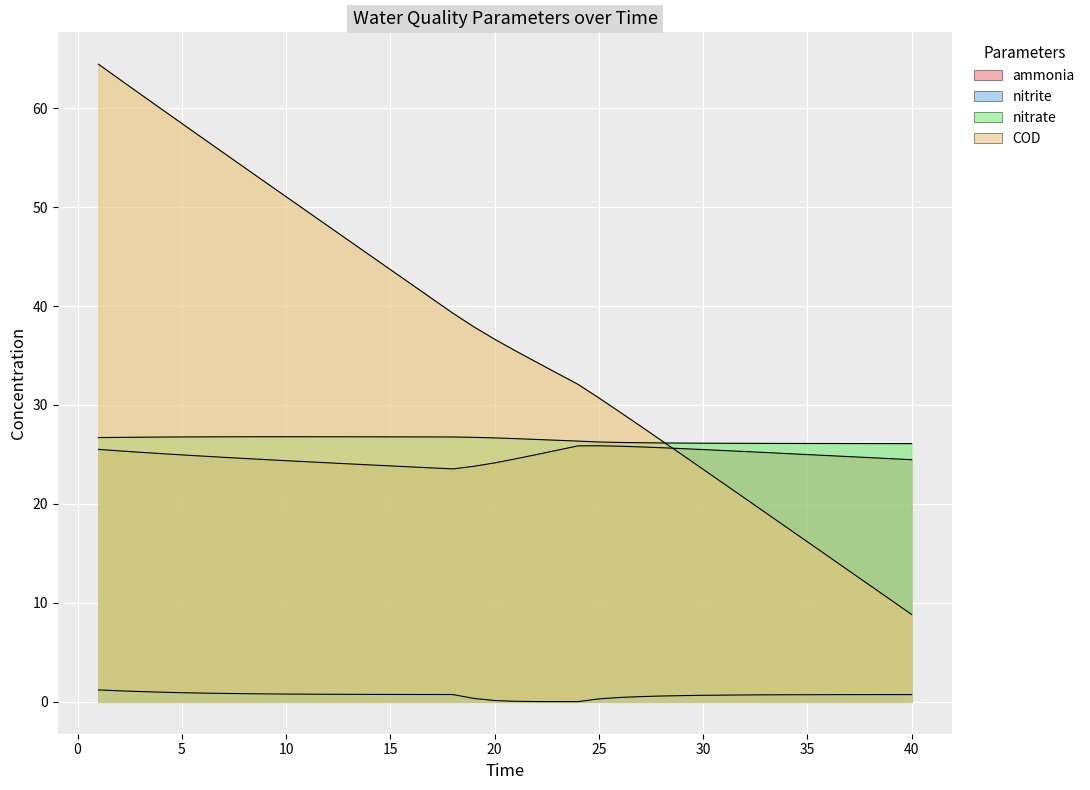

At 35, list the series in order from smallest to largest.

nitrite, COD, ammonia, nitrate